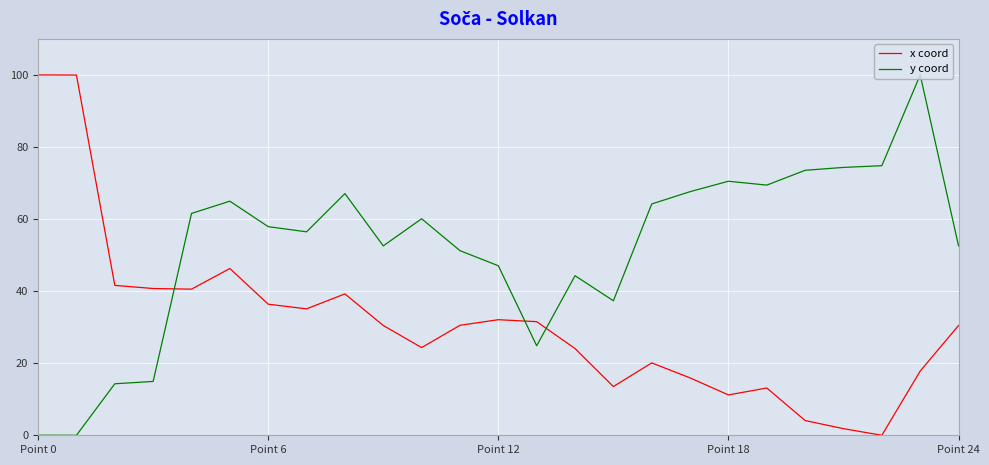

Which series has the largest total across all categories?

y coord